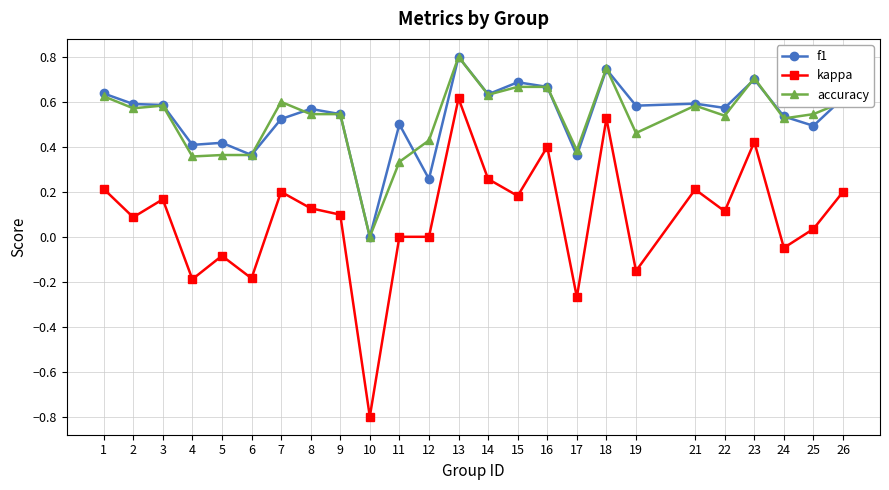

Count the accuracy values in the range 0 to 1.

25